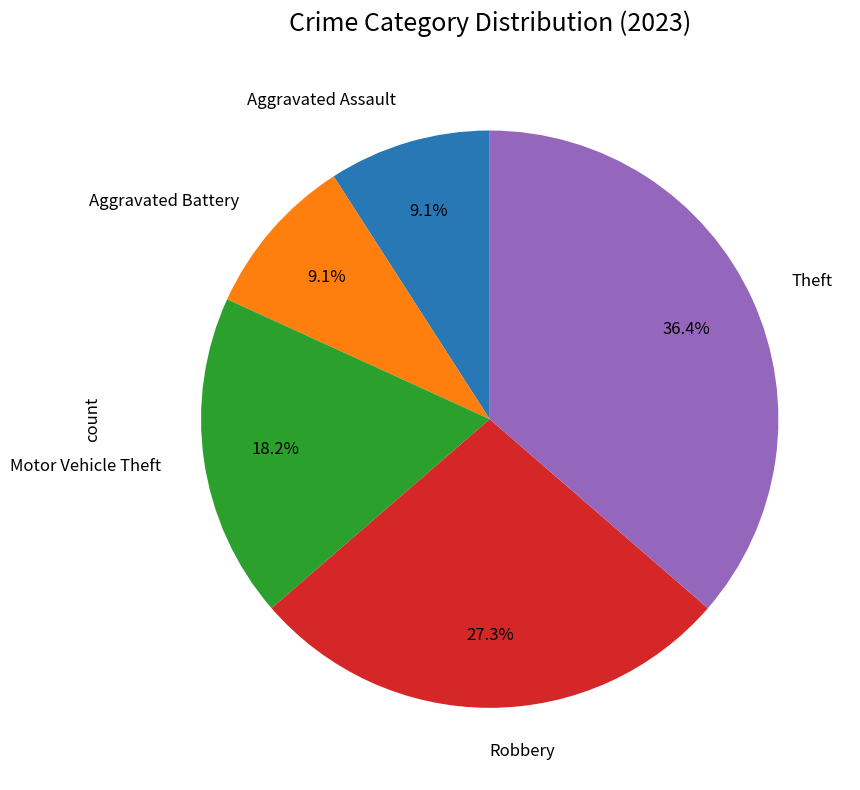

How many segments does this pie chart have?

5